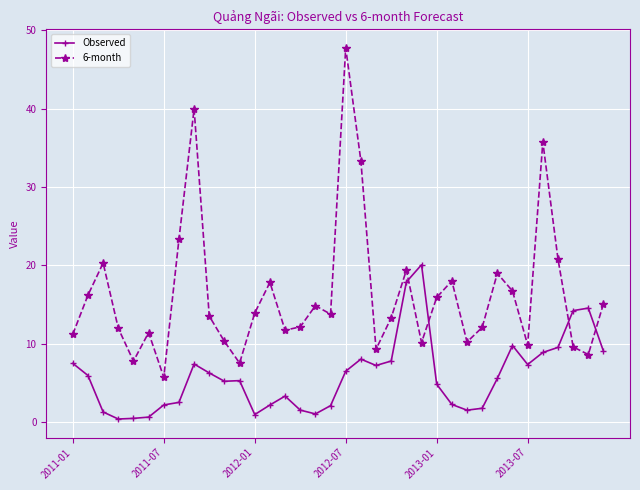

True or false: Observed has more than 0 interior local peaks.

True